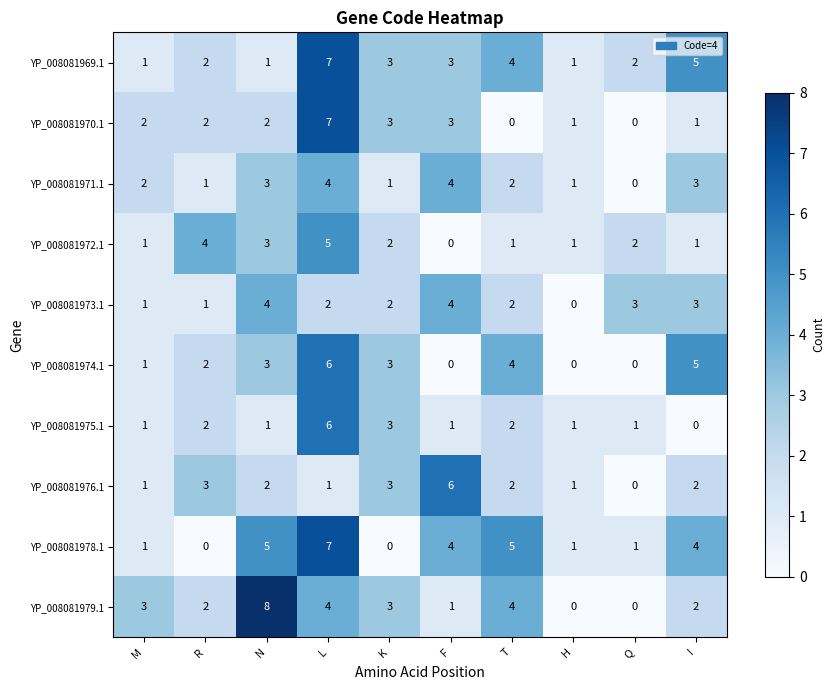

The YP_008081975.1 series shows 3 at K. True or false?

True